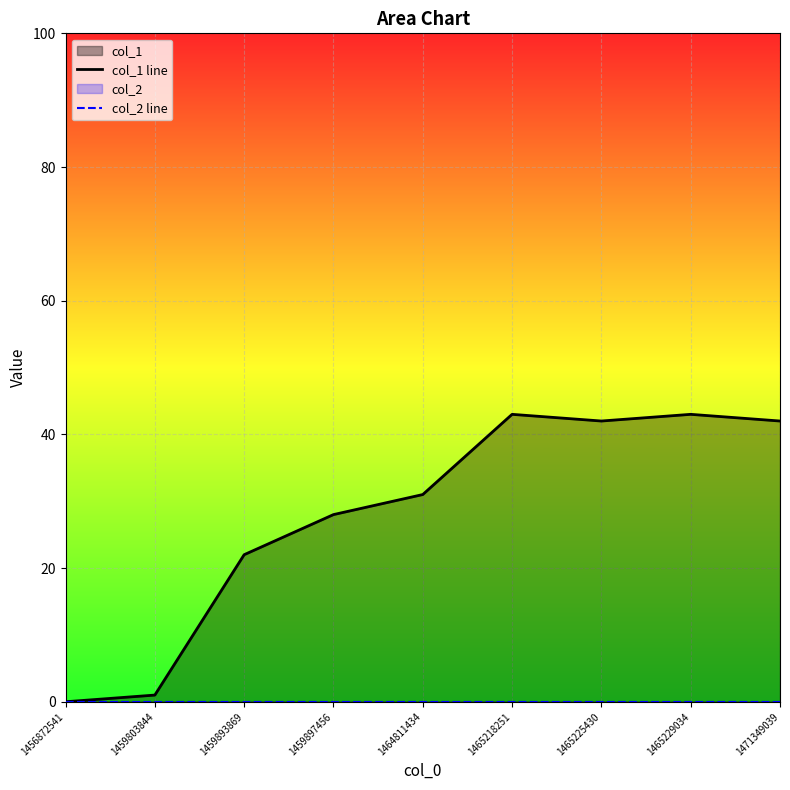

Which has a higher value, 1471349039 or 1459803844?

1471349039